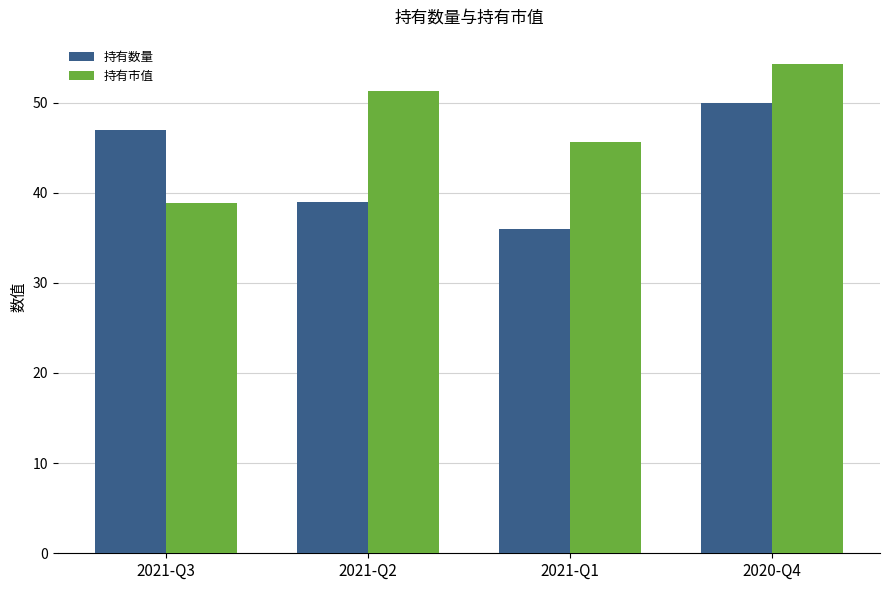

List the series in order of their overall mean, lowest first.

持有数量, 持有市值